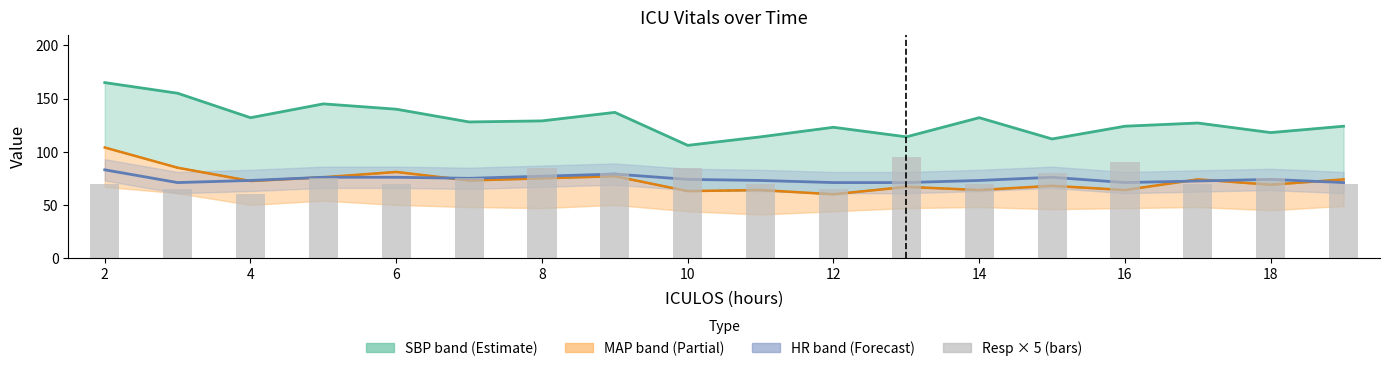

What is the difference between the second highest and minimum values in the SBP (line) series?

49.0